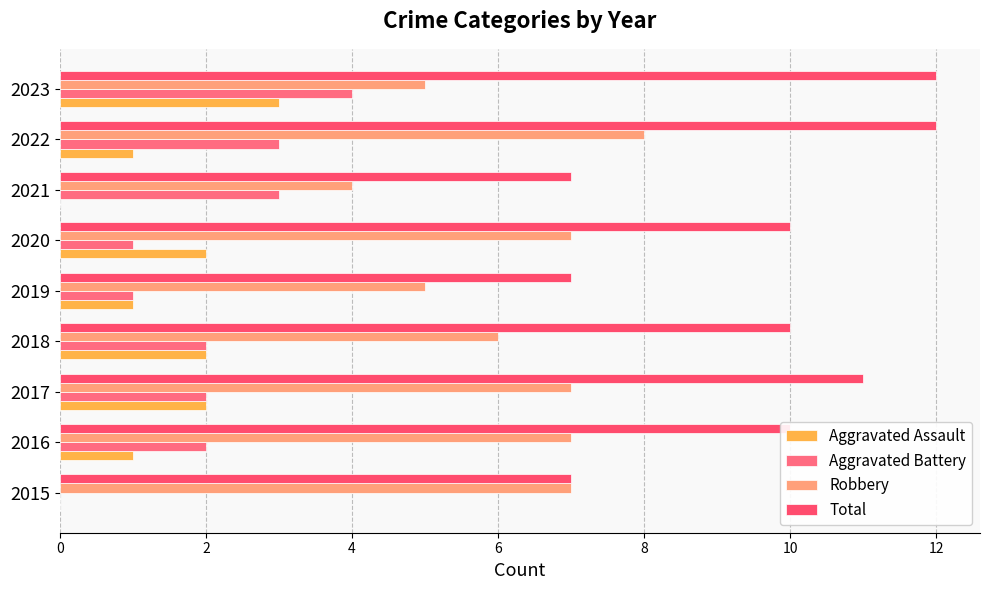

How many distinct data groups are displayed?

4